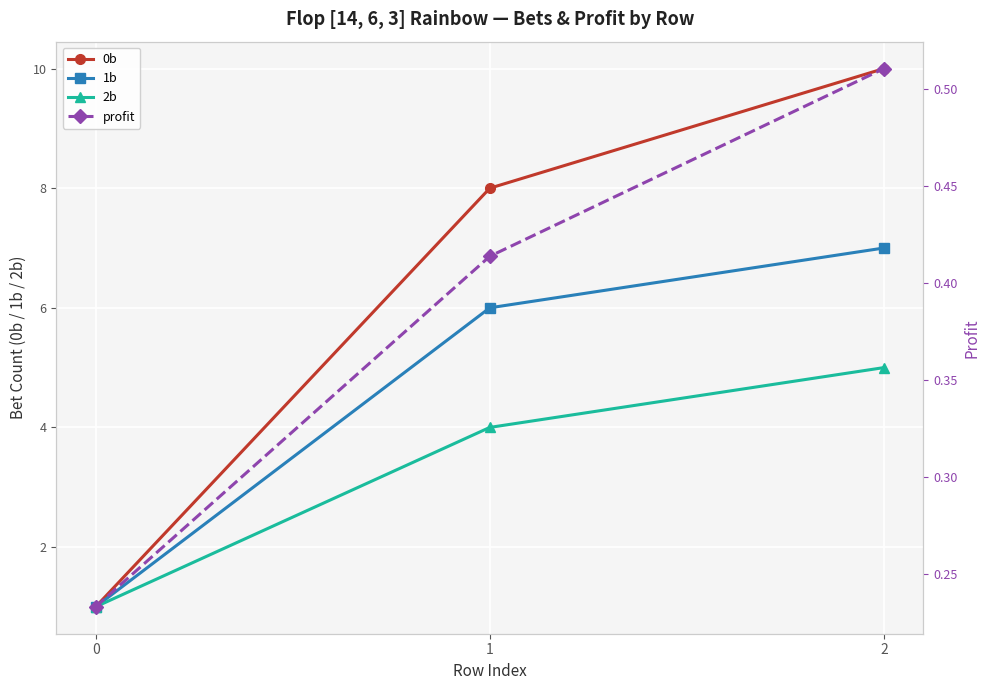

Is it true that 0b equals 5.6 at 1?

False